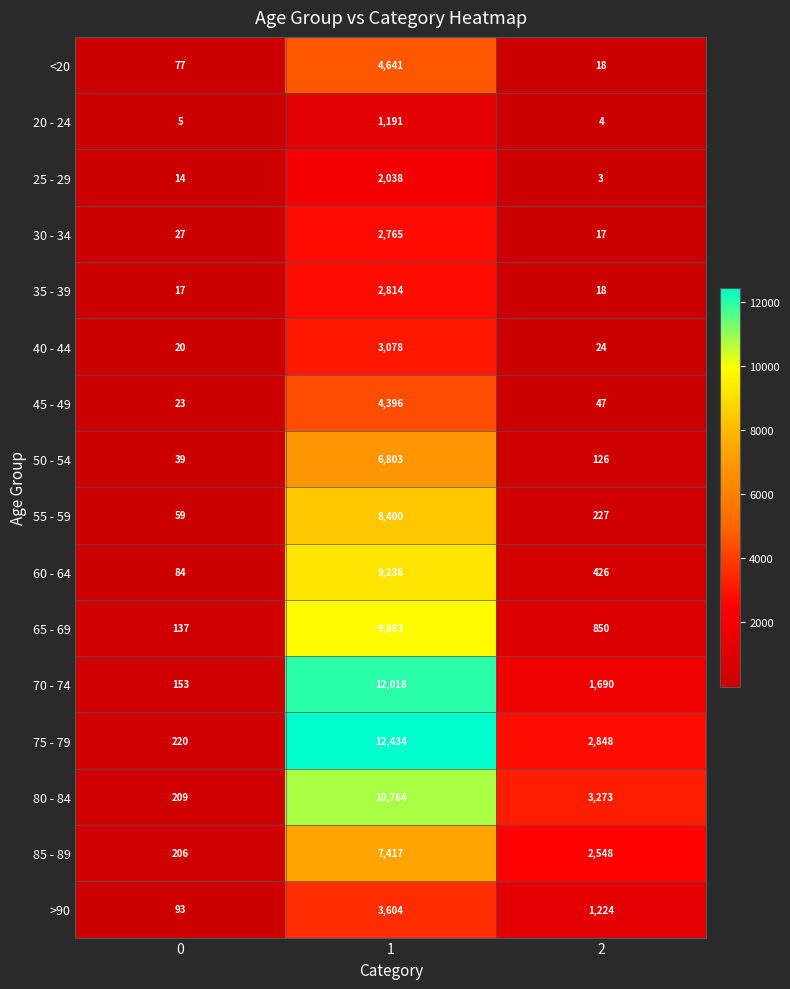

Count the number of data series in this chart.

16